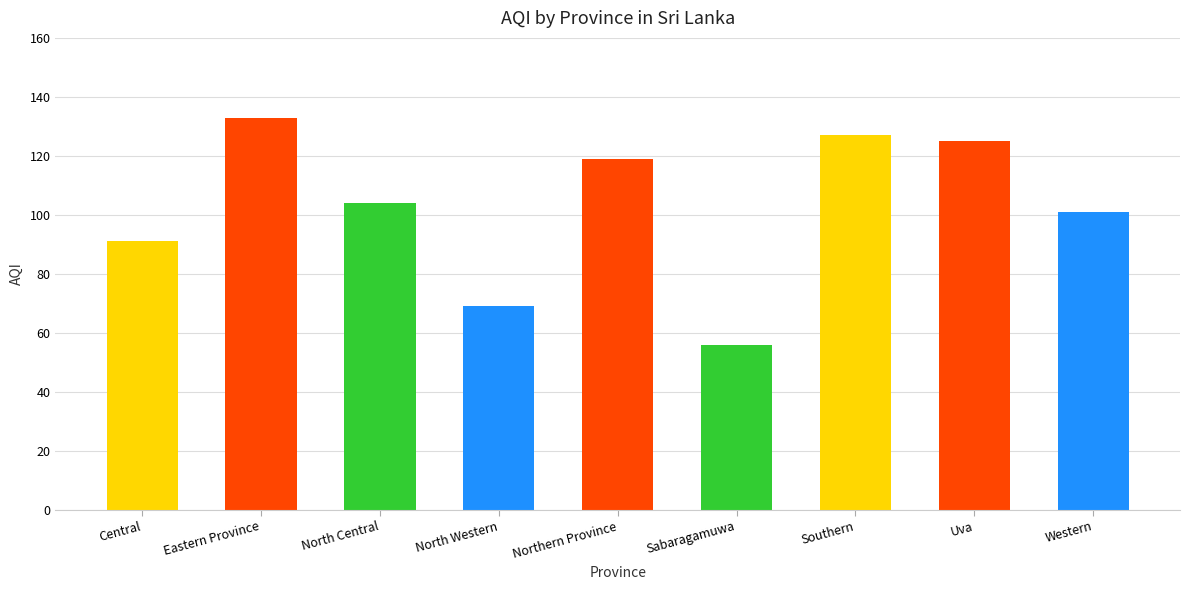

What is the change in value from Uva to Western?

-24